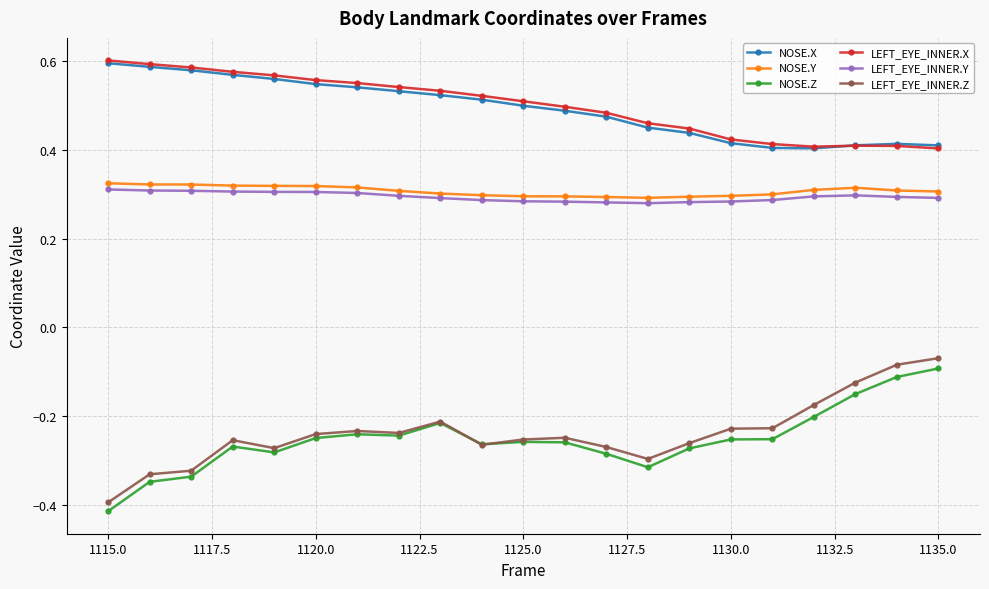

Which series has the largest range (max minus min)?

LEFT_EYE_INNER.Z